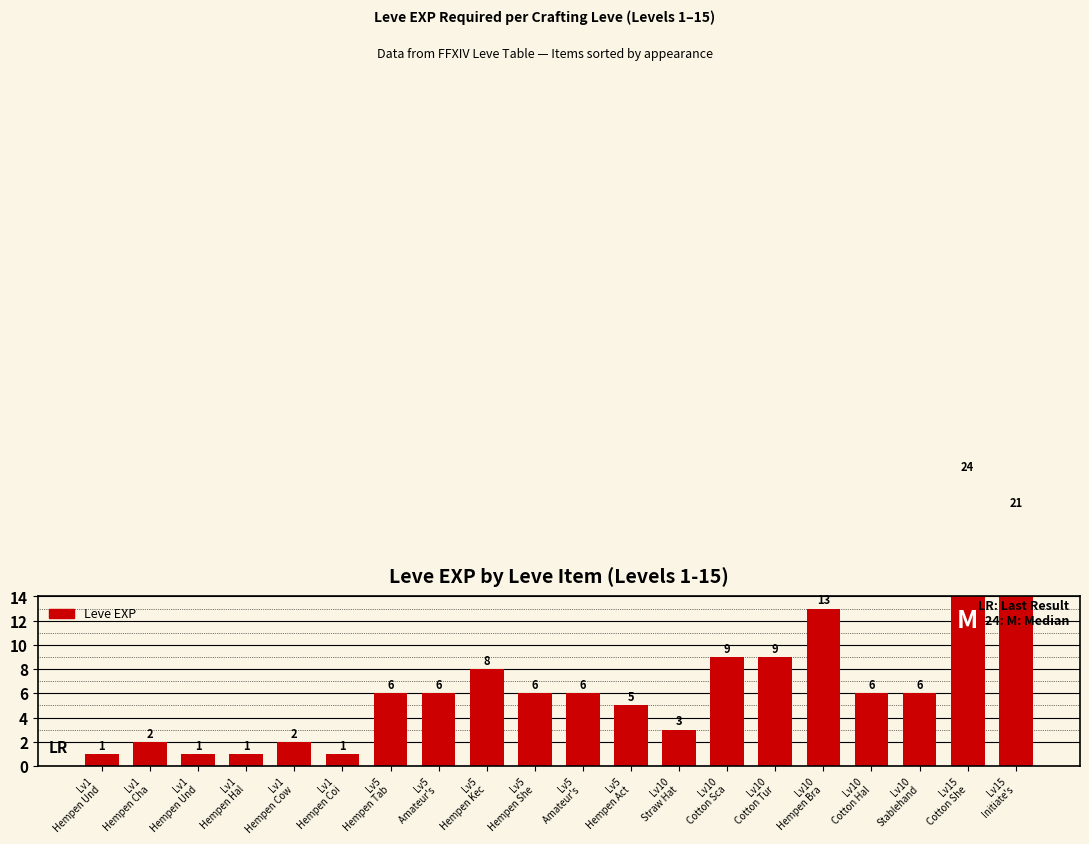

Reading right to left, what are all the values shown in this chart?

Lv15
Initiate's=21	Lv15
Cotton She=24	Lv10
Stablehand=6	Lv10
Cotton Hal=6	Lv10
Hempen Bra=13	Lv10
Cotton Tur=9	Lv10
Cotton Sca=9	Lv10
Straw Hat=3	Lv5
Hempen Act=5	Lv5
Amateur's =6	Lv5
Hempen She=6	Lv5
Hempen Kec=8	Lv5
Amateur's =6	Lv5
Hempen Tab=6	Lv1
Hempen Coi=1	Lv1
Hempen Cow=2	Lv1
Hempen Hal=1	Lv1
Hempen Und=1	Lv1
Hempen Cha=2	Lv1
Hempen Und=1